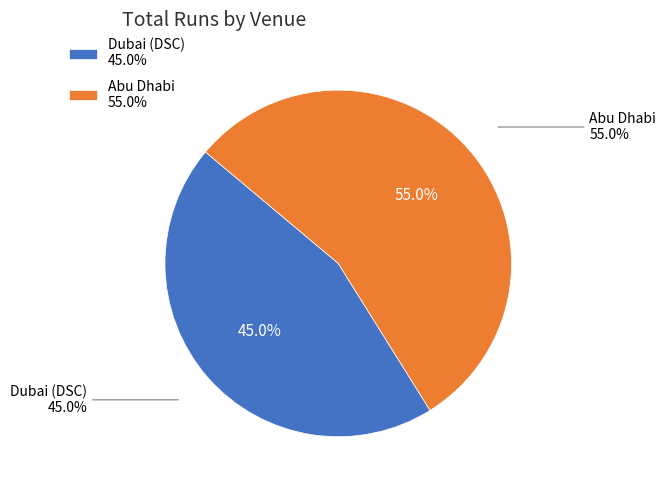

Which category has the smallest portion of the pie?

Dubai (DSC)